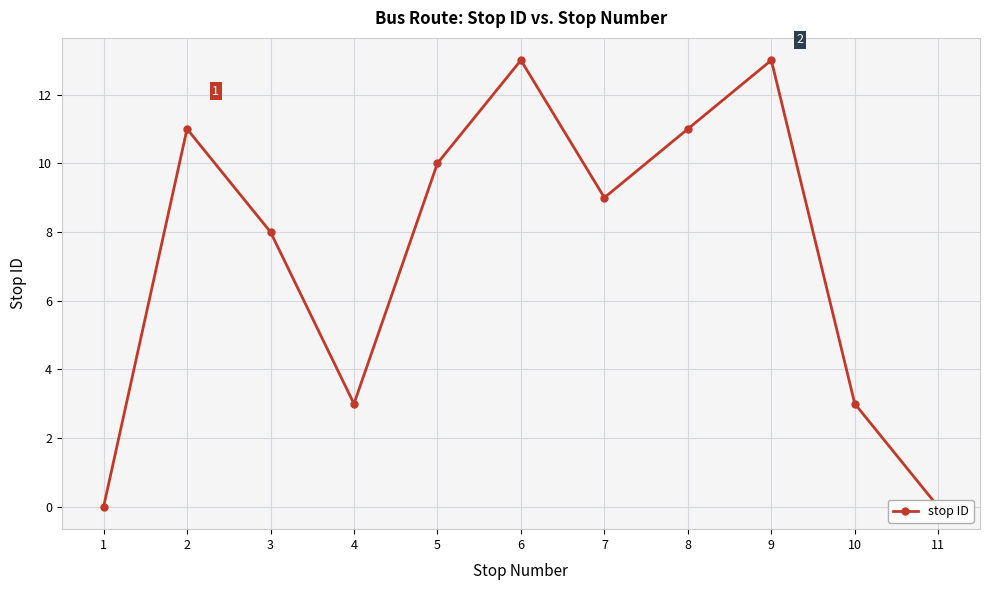

Rank the categories by value from highest to lowest.

6, 9, 2, 8, 5, 7, 3, 4, 10, 1, 11